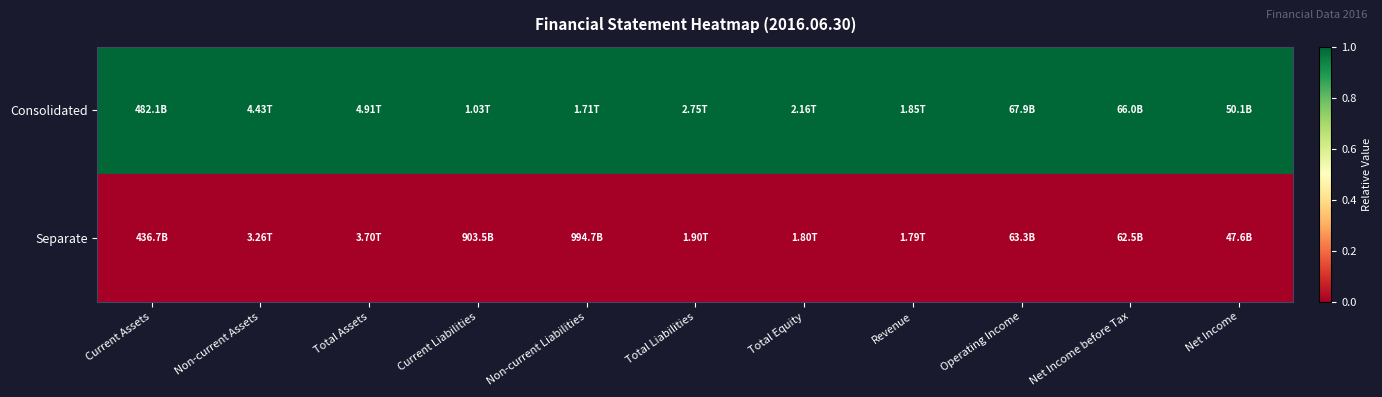

Between Non-current Assets and Non-current Liabilities, which is larger?

Non-current Assets